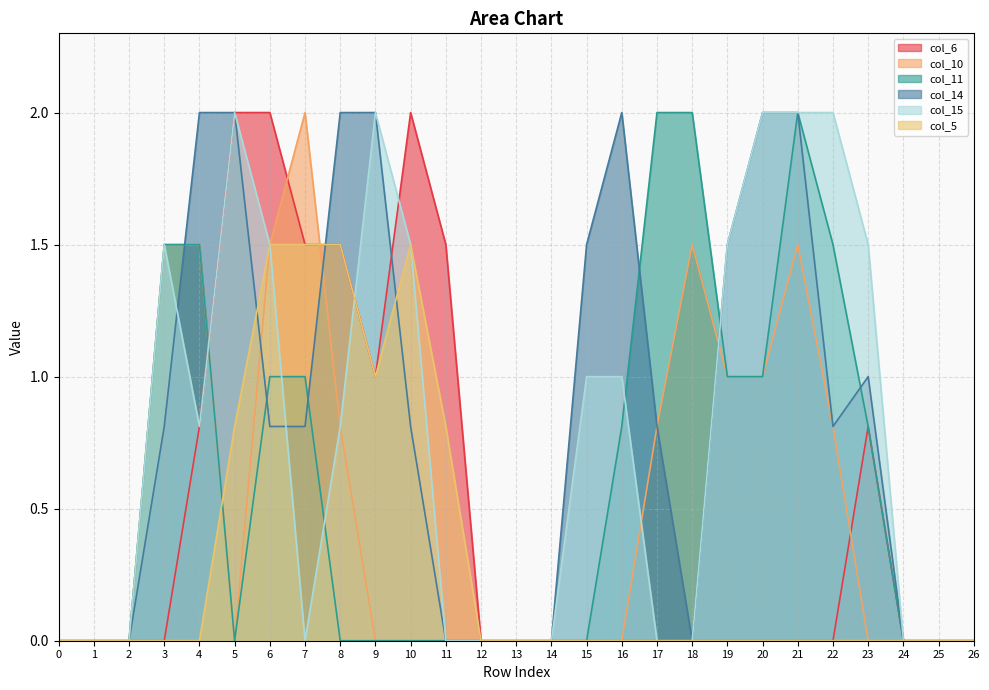

How many times do col_15 and col_10 cross each other?

3